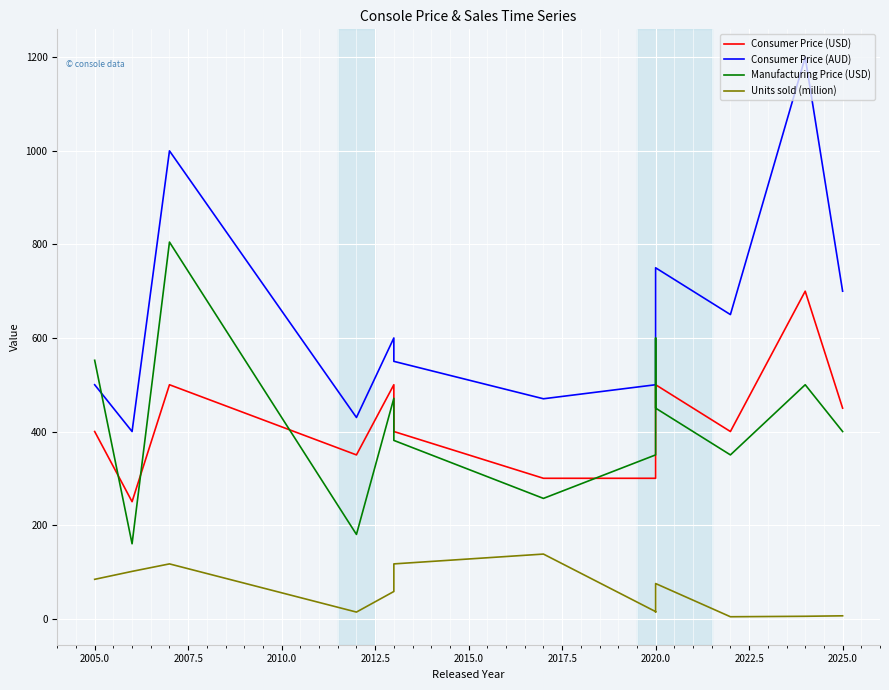

Which has a higher value, 2002.5 or 2010.0?

2002.5